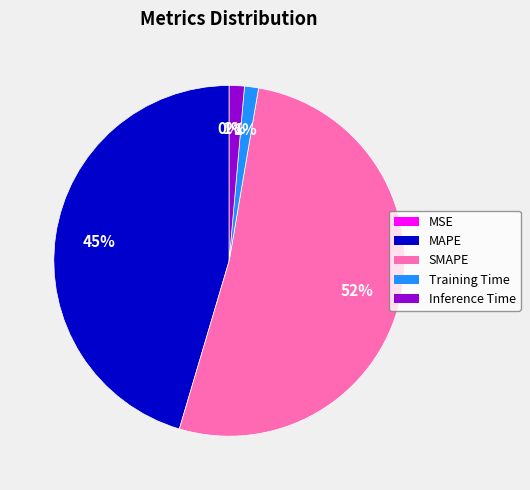

Is SMAPE the majority of the pie?

Yes